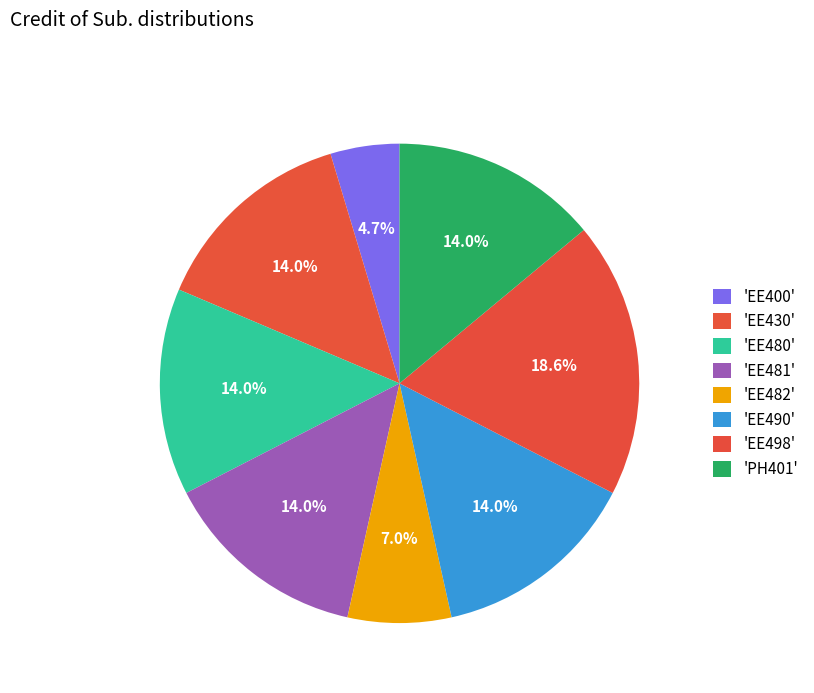

How many slices are in this pie chart?

8